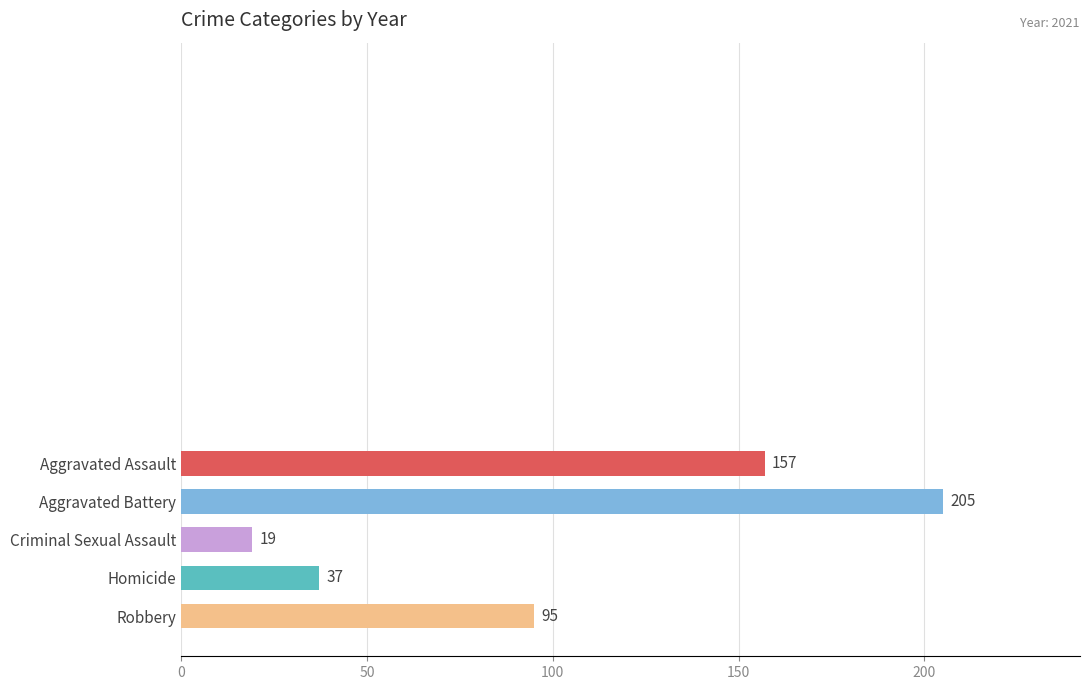

How many distinct data groups are displayed?

1